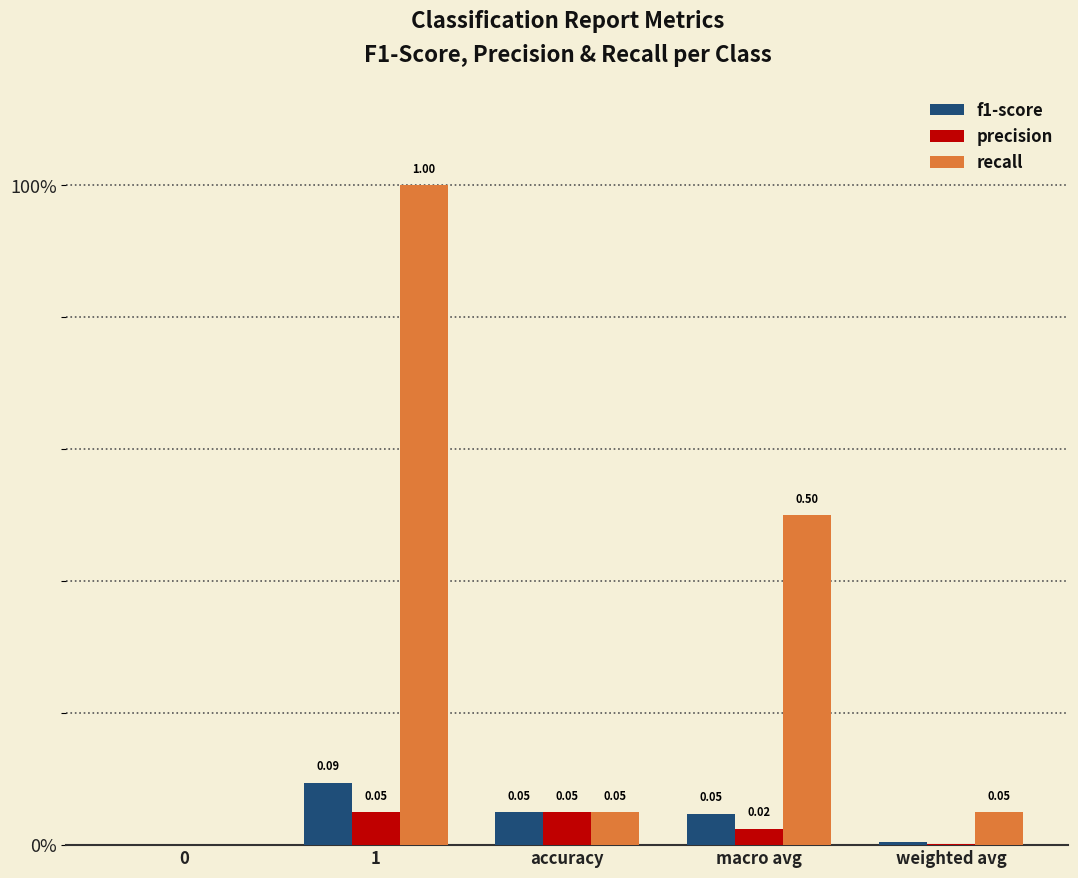

Which series changed the most between accuracy and weighted avg?

precision